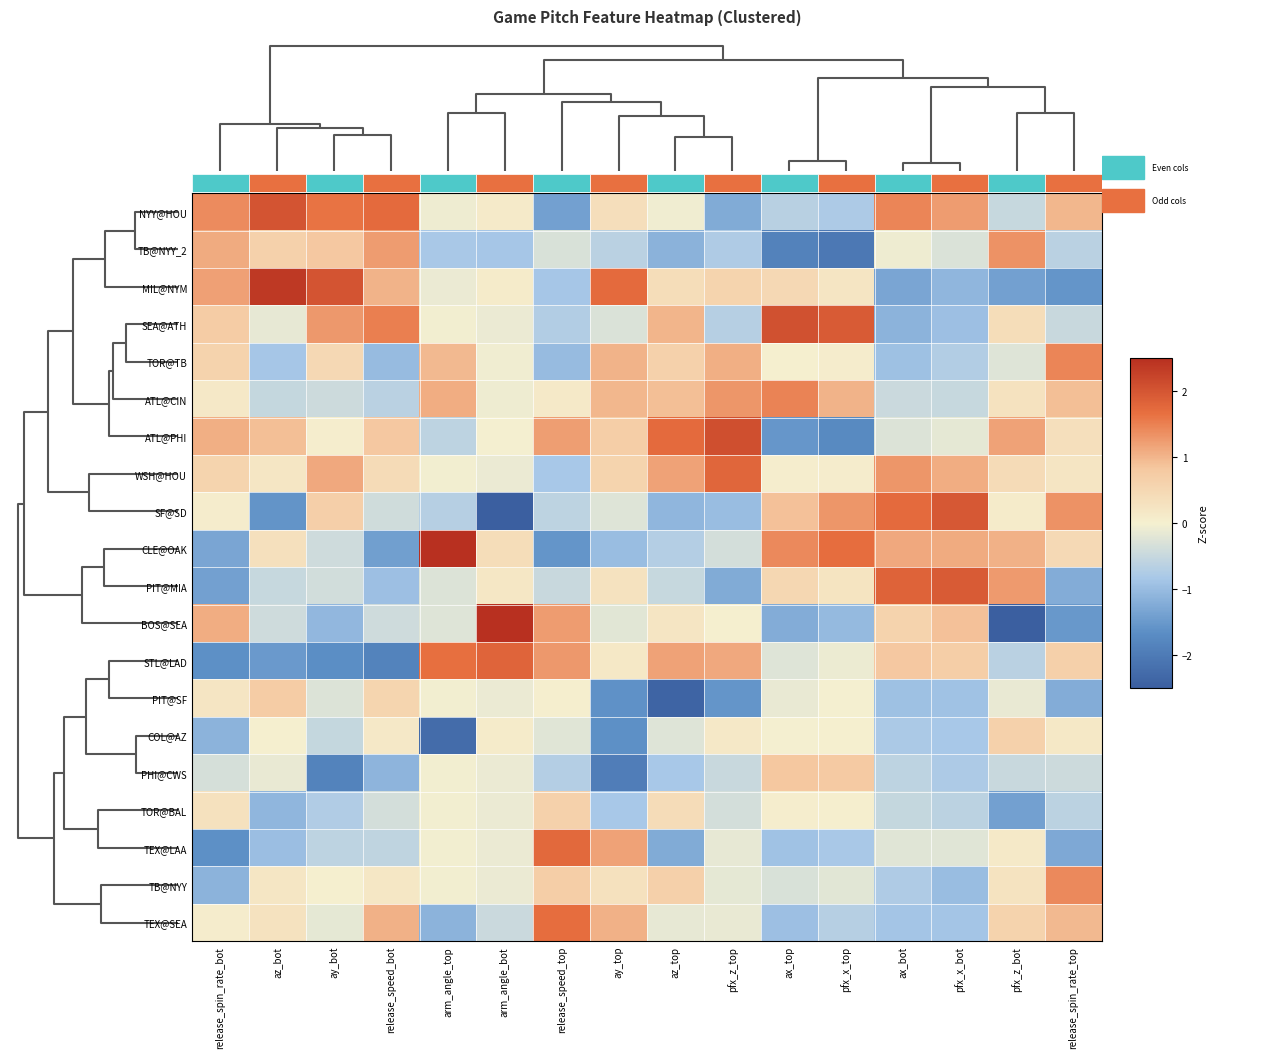

How many negative values does the TB@NYY_2 series have?

11